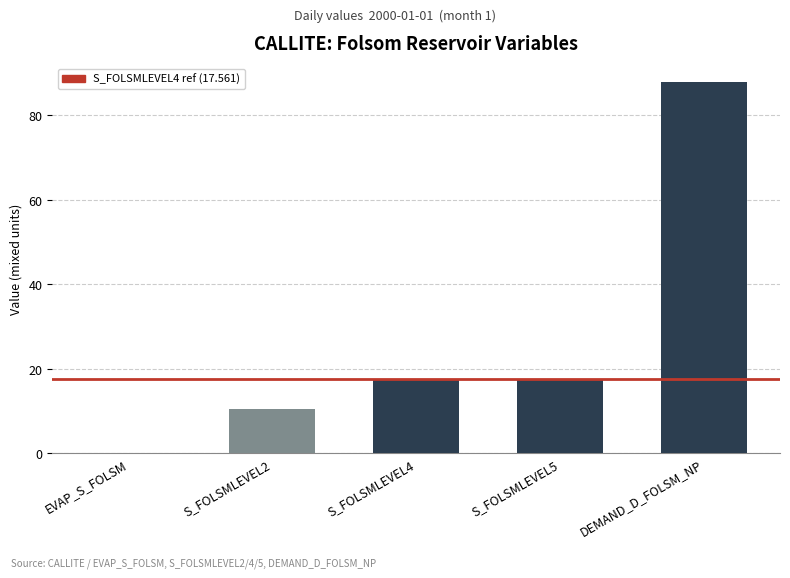

Which category has the highest value across all series?

DEMAND_D_FOLSM_NP